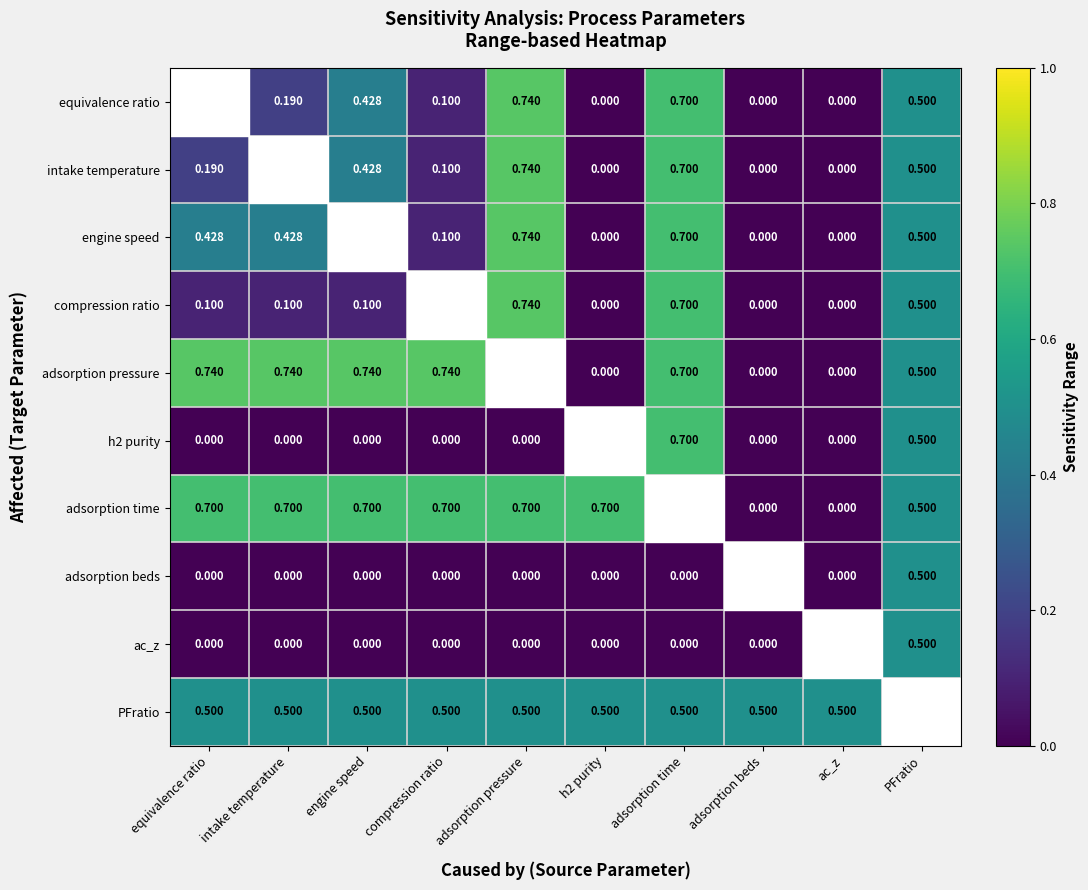

At which label is compression ratio closest to 0?

h2 purity